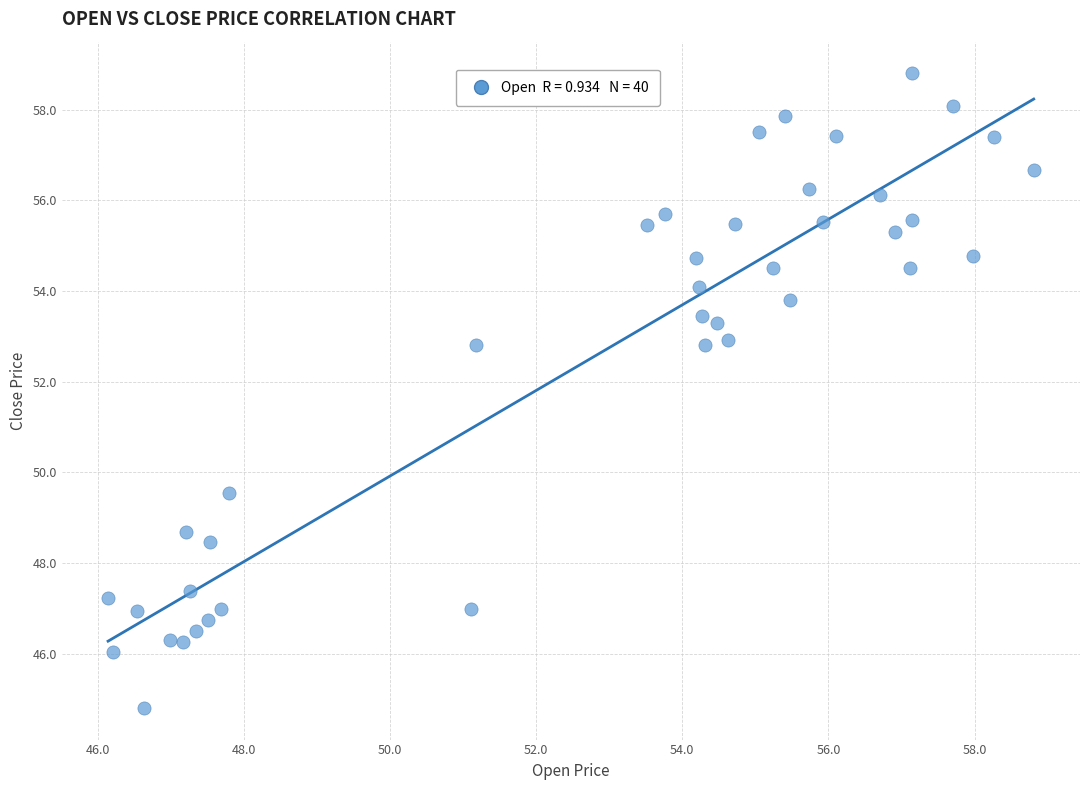

What is the range of X values (max minus min)?

12.7